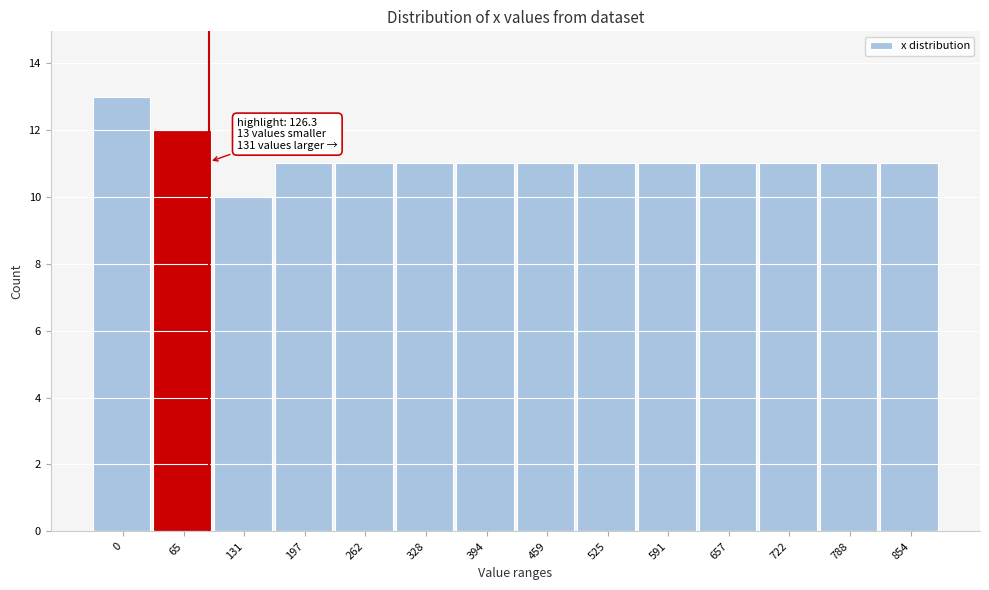

Reading left to right, transcribe all the data shown in this chart.

13	12	10	11	11	11	11	11	11	11	11	11	11	11